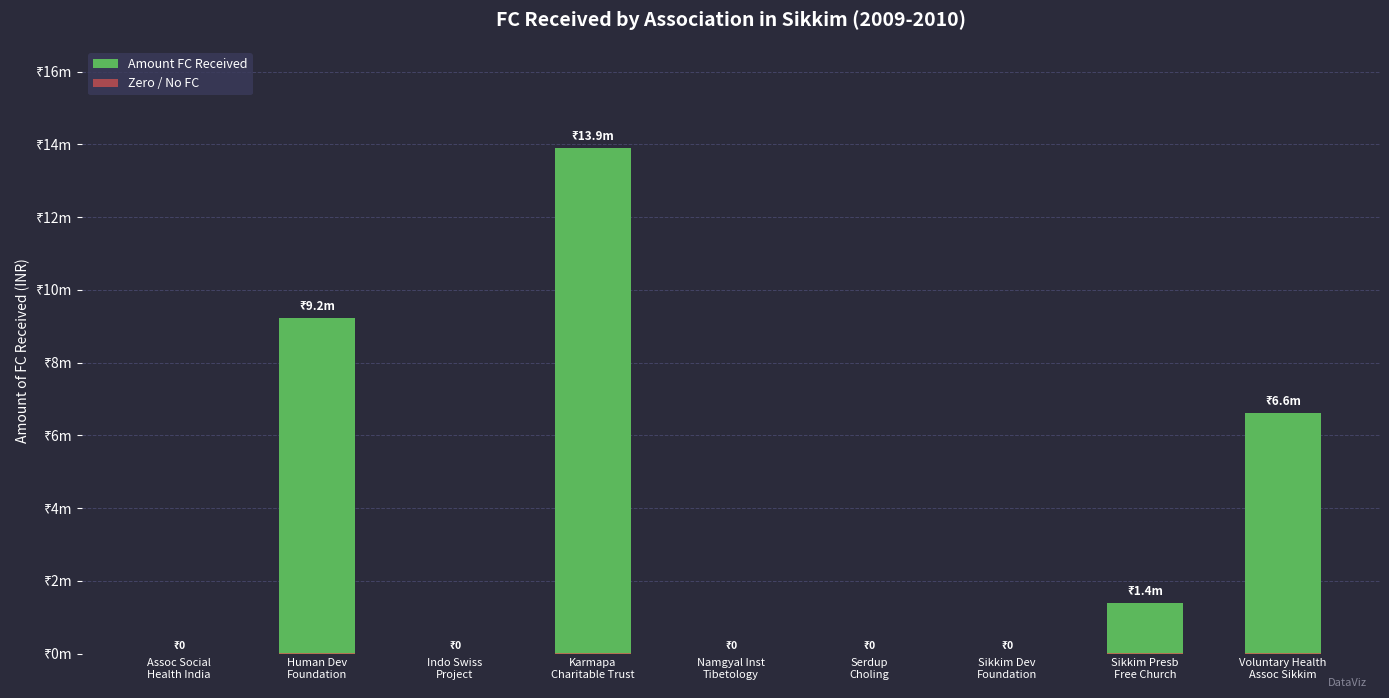

Which label corresponds to the smallest value in the chart?

Assoc Social
Health India